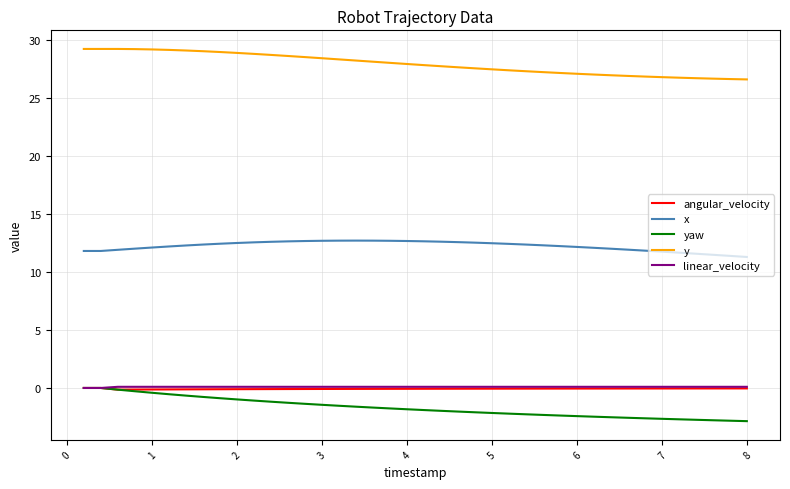

What is the smallest value displayed?

-2.9